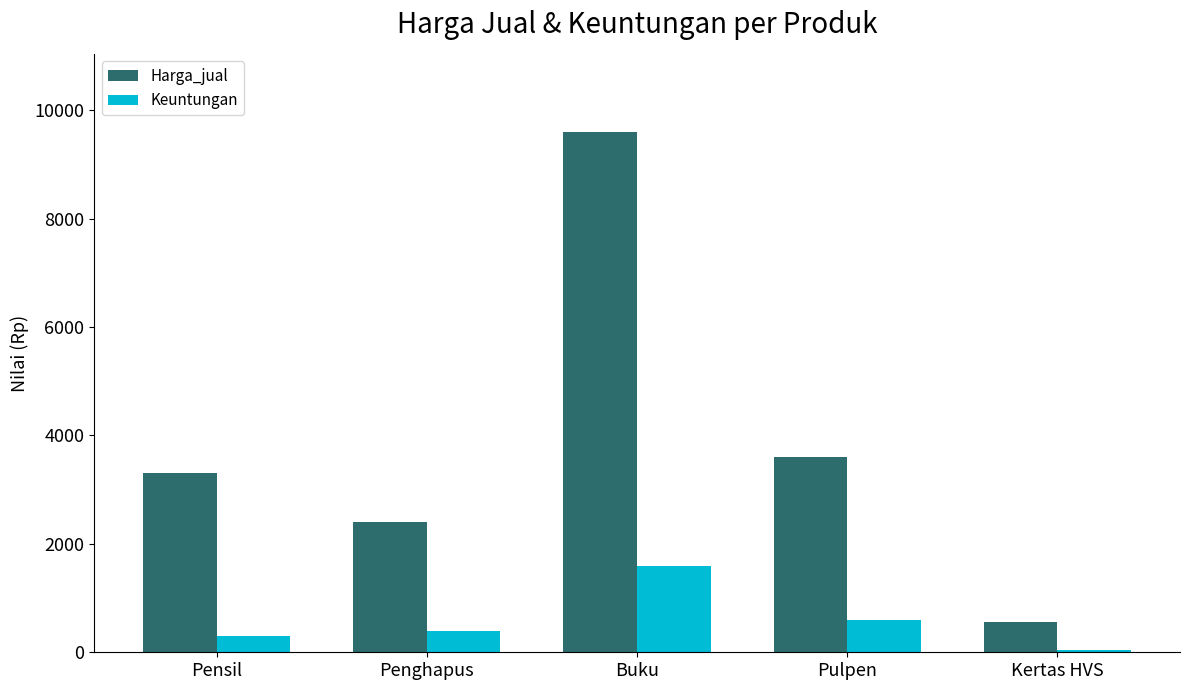

What is the label of the 4th bar from the right?

Penghapus